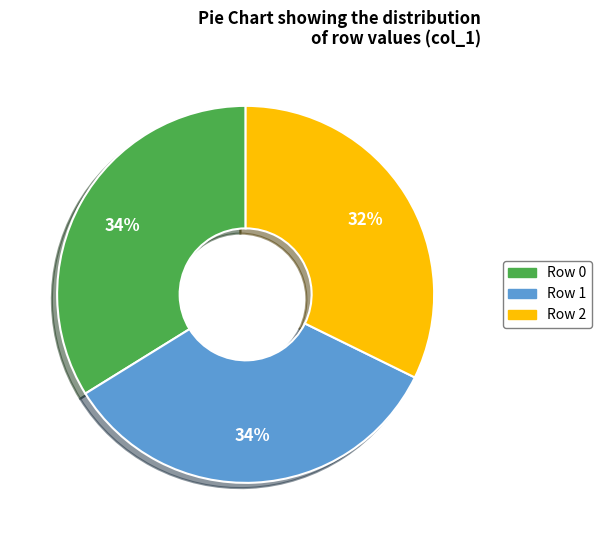

Which slice is the smallest?

Row 2